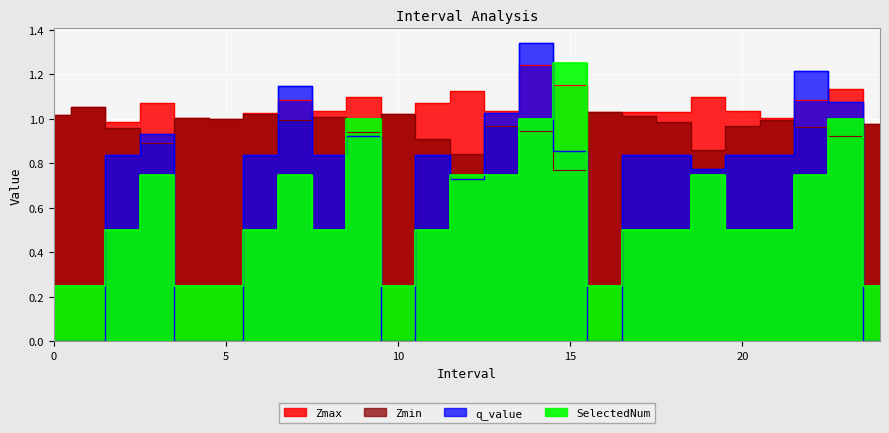

Reading left to right, transcribe all the data shown in this chart.

Zmax: 0.0=1.0	1.0=1.1	2.0=1.0	3.0=1.1	4.0=1.0	5.0=1.0	6.0=1.0	7.0=1.1	8.0=1.0	9.0=1.1	10.0=1.0	11.0=1.1	12.0=1.1	13.0=1.0	14.0=1.2	15.0=1.2	16.0=1.0	17.0=1.0	18.0=1.0	19.0=1.1	20.0=1.0	21.0=1.0	22.0=1.1	23.0=1.1	24.0=1.0
Zmin: 0.0=1.0	1.0=1.1	2.0=1.0	3.0=0.9	4.0=1.0	5.0=1.0	6.0=1.0	7.0=1.0	8.0=1.0	9.0=0.9	10.0=1.0	11.0=0.9	12.0=0.8	13.0=1.0	14.0=0.9	15.0=0.8	16.0=1.0	17.0=1.0	18.0=1.0	19.0=0.9	20.0=1.0	21.0=1.0	22.0=1.0	23.0=0.9	24.0=1.0
q_value: 0.0=-0.0	1.0=-0.0	2.0=0.8	3.0=0.9	4.0=-0.0	5.0=-0.0	6.0=0.8	7.0=1.1	8.0=0.8	9.0=0.9	10.0=-0.0	11.0=0.8	12.0=0.7	13.0=1.0	14.0=1.3	15.0=0.9	16.0=-0.0	17.0=0.8	18.0=0.8	19.0=0.8	20.0=0.8	21.0=0.8	22.0=1.2	23.0=1.1	24.0=-0.0
SelectedNum: 0.0=0.2	1.0=0.2	2.0=0.5	3.0=0.8	4.0=0.2	5.0=0.2	6.0=0.5	7.0=0.8	8.0=0.5	9.0=1.0	10.0=0.2	11.0=0.5	12.0=0.8	13.0=0.8	14.0=1.0	15.0=1.2	16.0=0.2	17.0=0.5	18.0=0.5	19.0=0.8	20.0=0.5	21.0=0.5	22.0=0.8	23.0=1.0	24.0=0.2